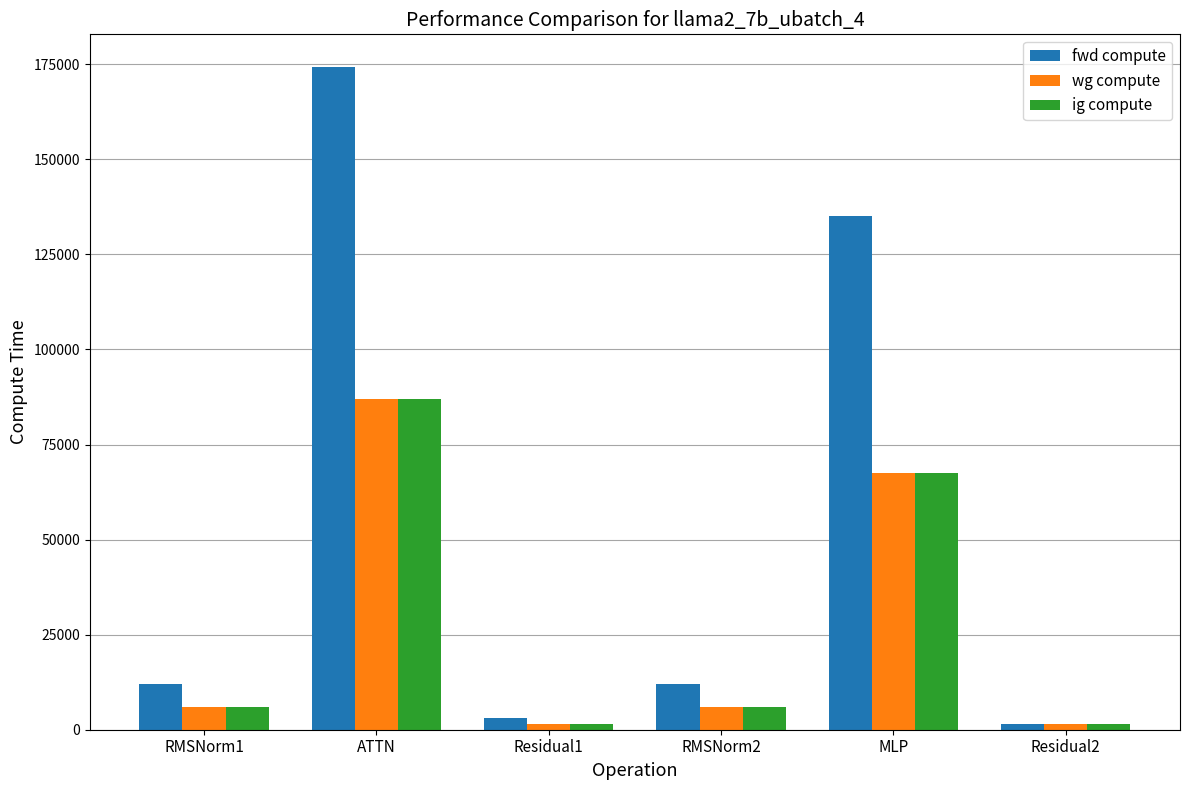

Which series has the largest total across all categories?

fwd compute